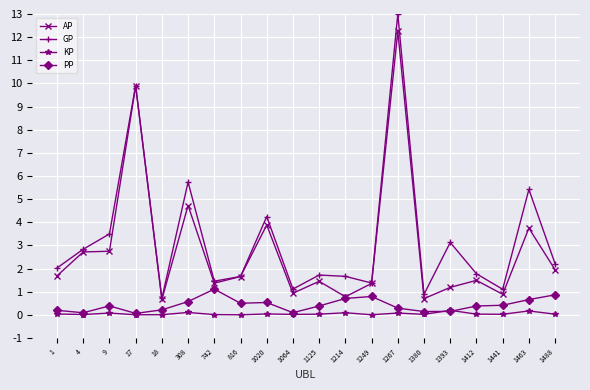

How many series are shown in this chart?

4